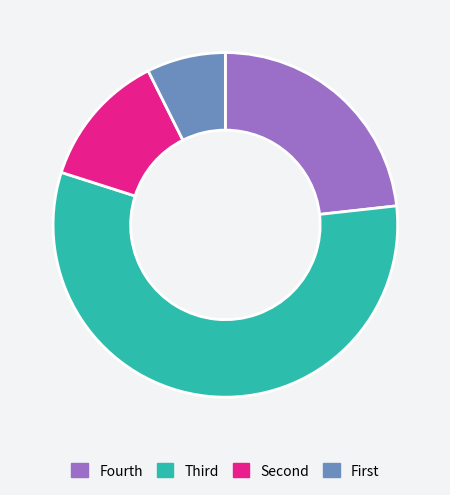

Rank the categories by value from lowest to highest.

First, Second, Fourth, Third